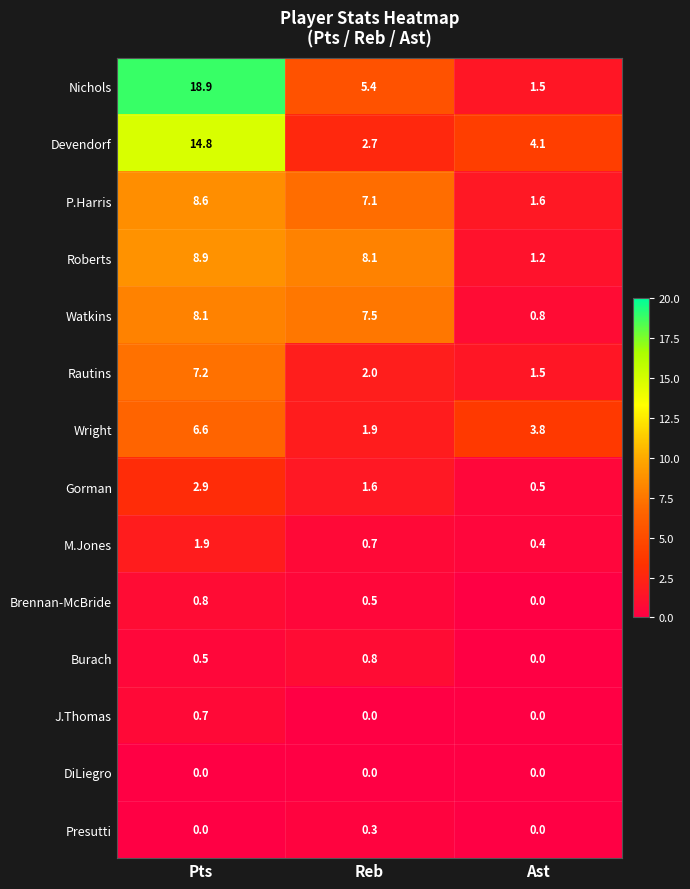

What is the spread (max minus min) of values at Reb?

8.1